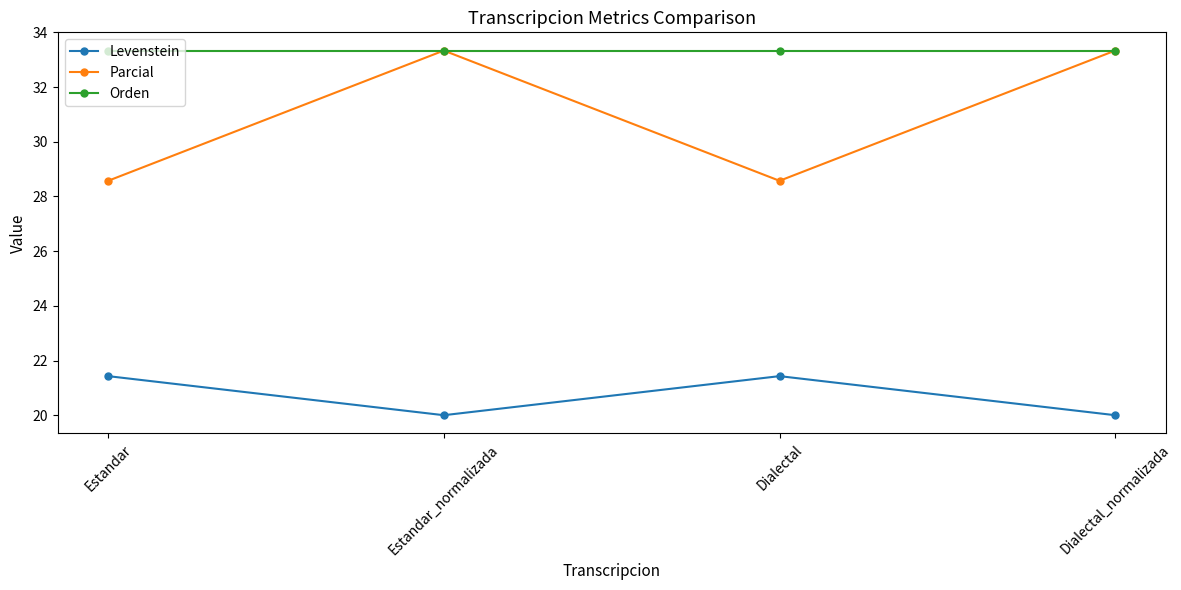

True or false: Orden has more than 2 points higher than both neighbors.

False